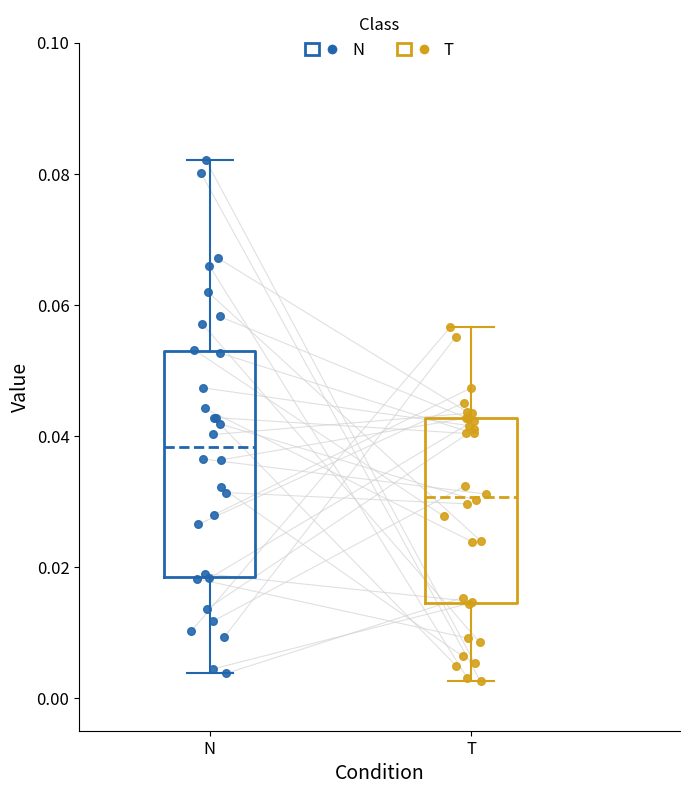

Which box is the tallest, from its lower edge to its upper edge?

N